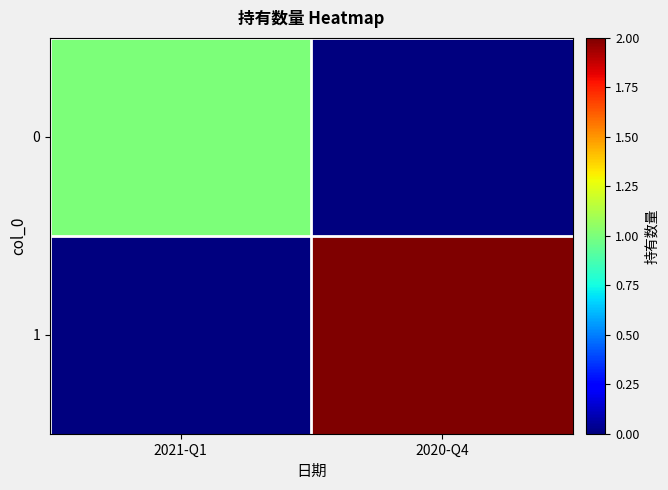

At how many categories does at least one series exceed 0?

2